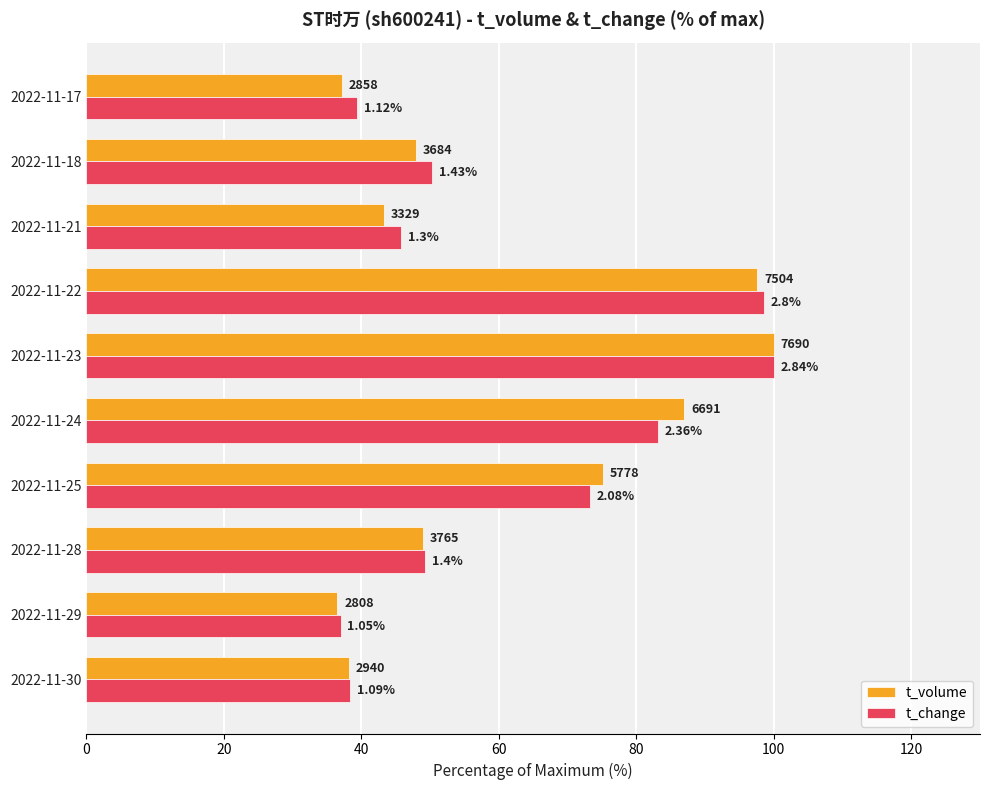

What are all the series names shown in the legend?

t_volume, t_change